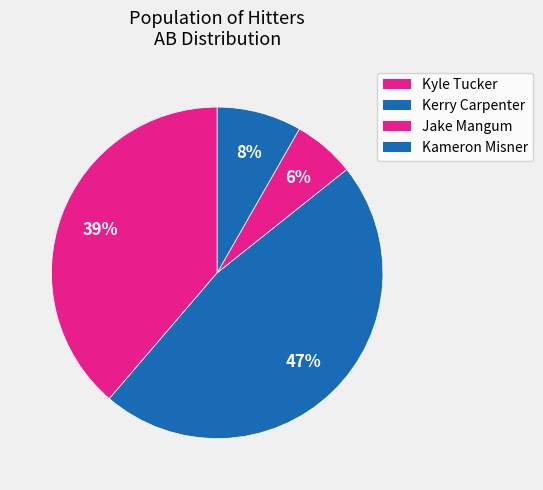

Between Kameron Misner and Kerry Carpenter, which is larger?

Kerry Carpenter